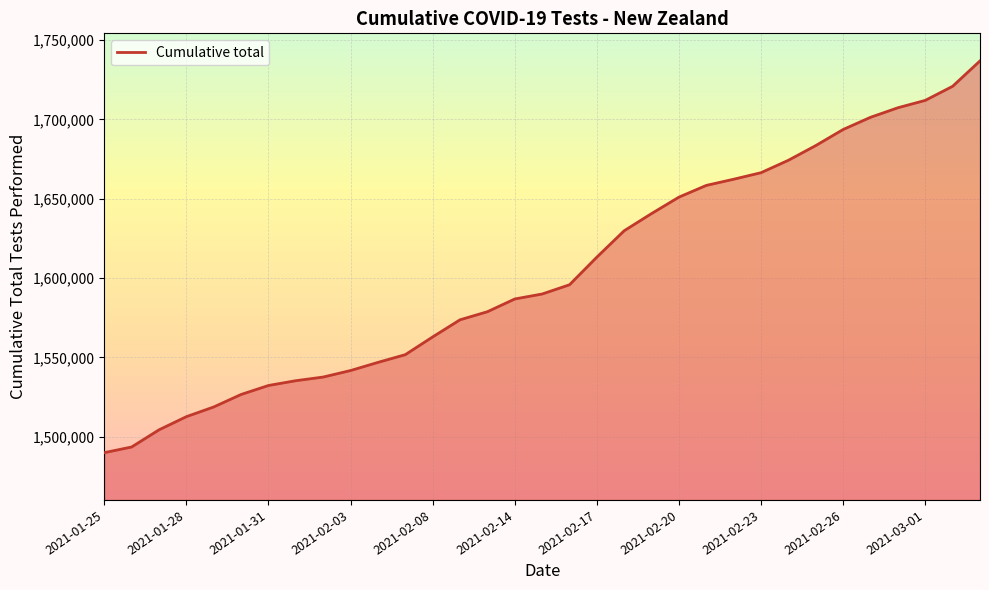

What is the smallest value displayed?

1489913